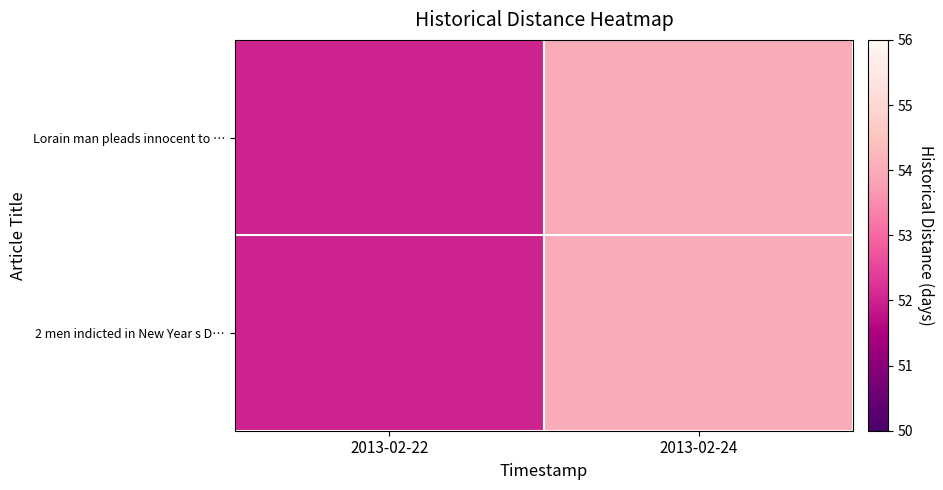

Which category has the highest value across all series?

2013-02-24